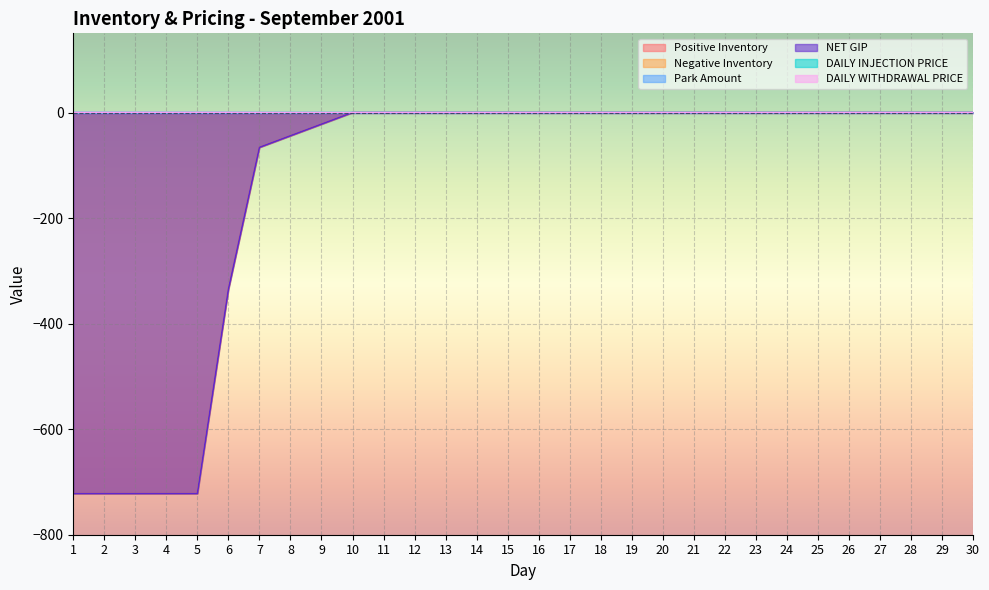

True or false: DAILY INJECTION PRICE and DAILY WITHDRAWAL PRICE cross at least once.

False